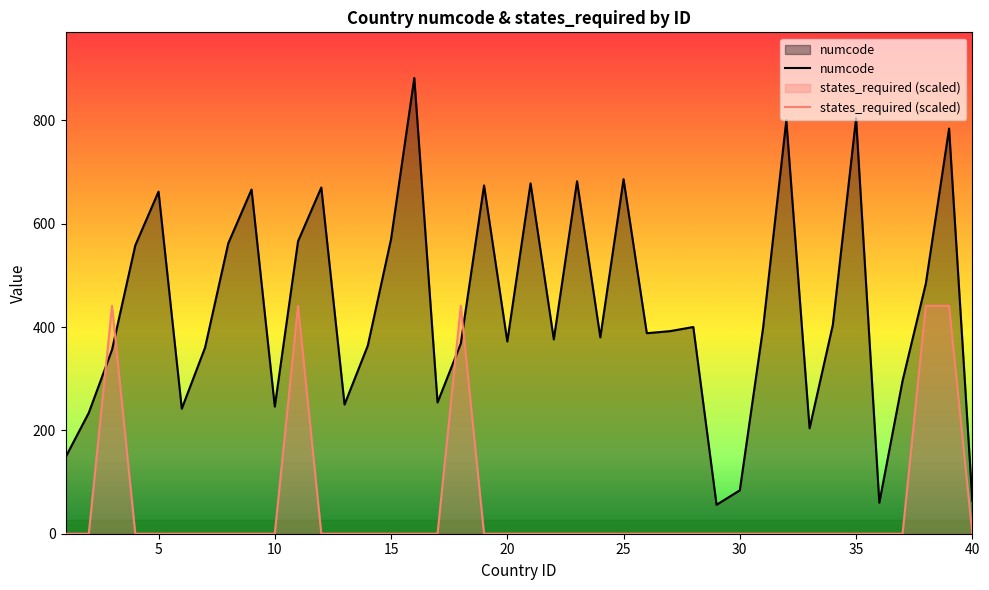

How many times do numcode and states_required cross each other?

4